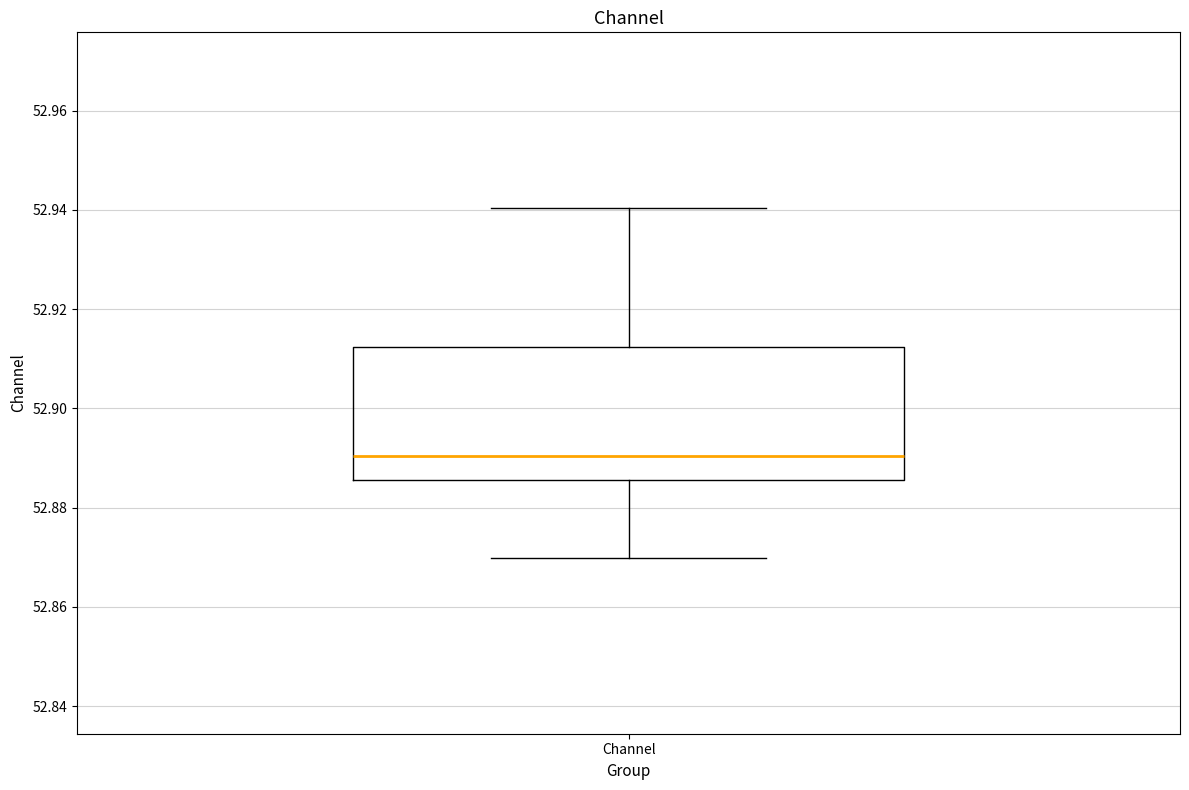

Where does the median line of the box for Channel sit on the y-axis? The values are not printed on the chart, so give them approximately, as read against the axis.

52.890